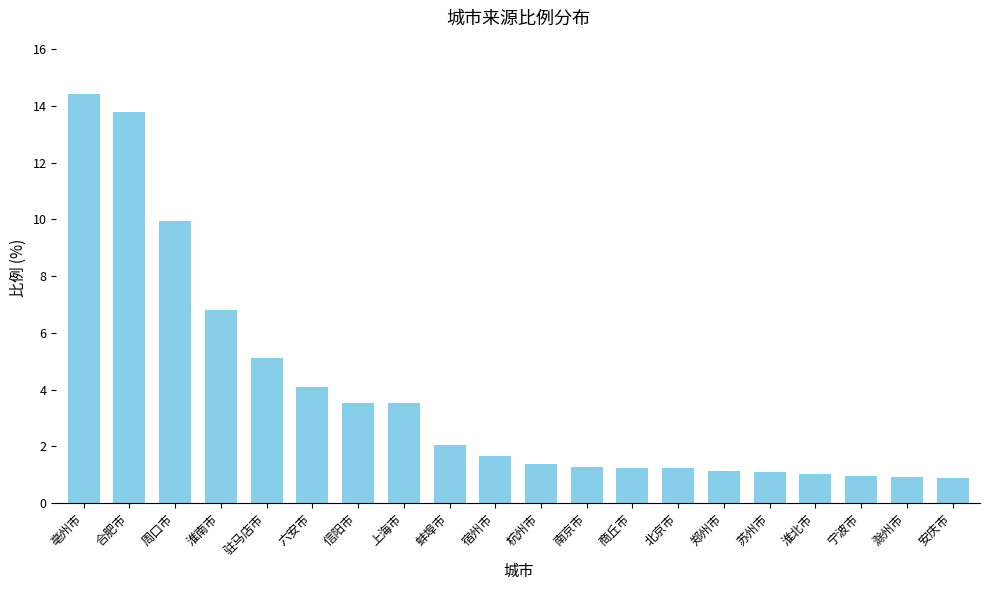

Read the value at 安庆市.

0.9